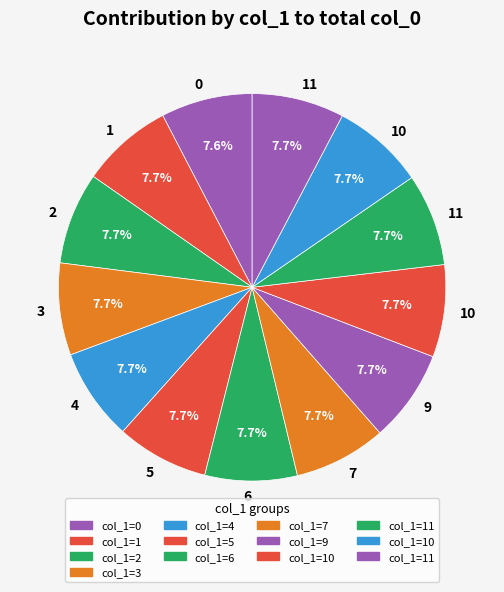

How many segments does this pie chart have?

13